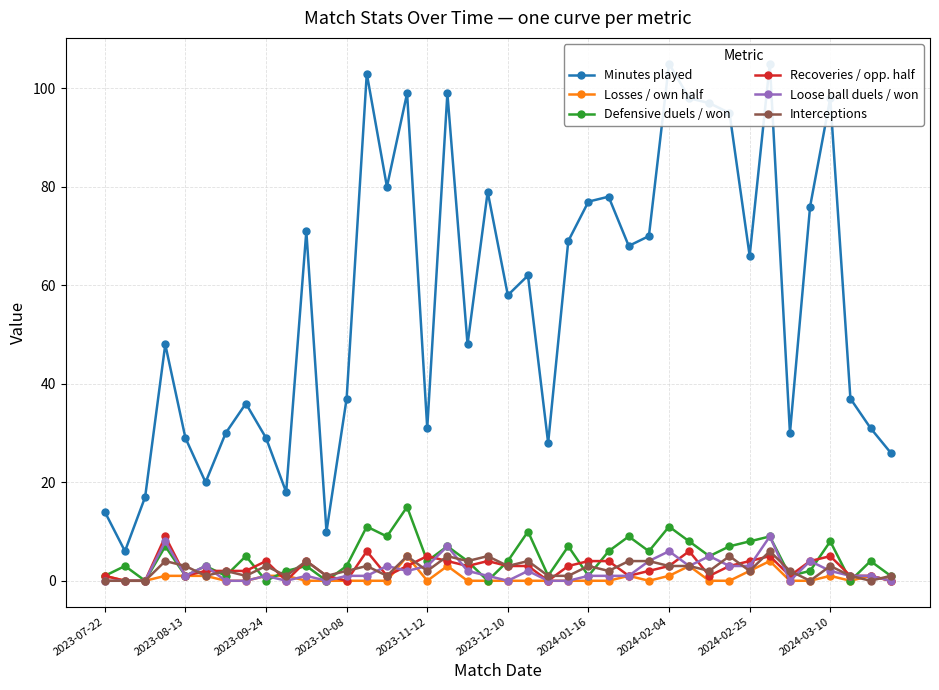

How many values in Interceptions are above zero?

35